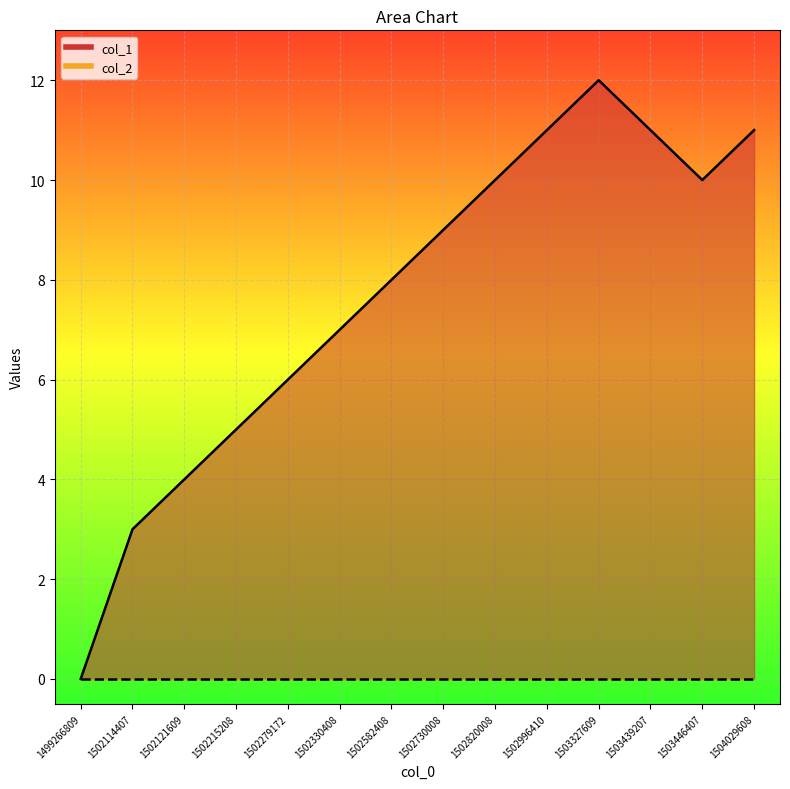

Reading right to left, list all the values displayed in this chart.

11	10	11	12	11	10	9	8	7	6	5	4	3	0